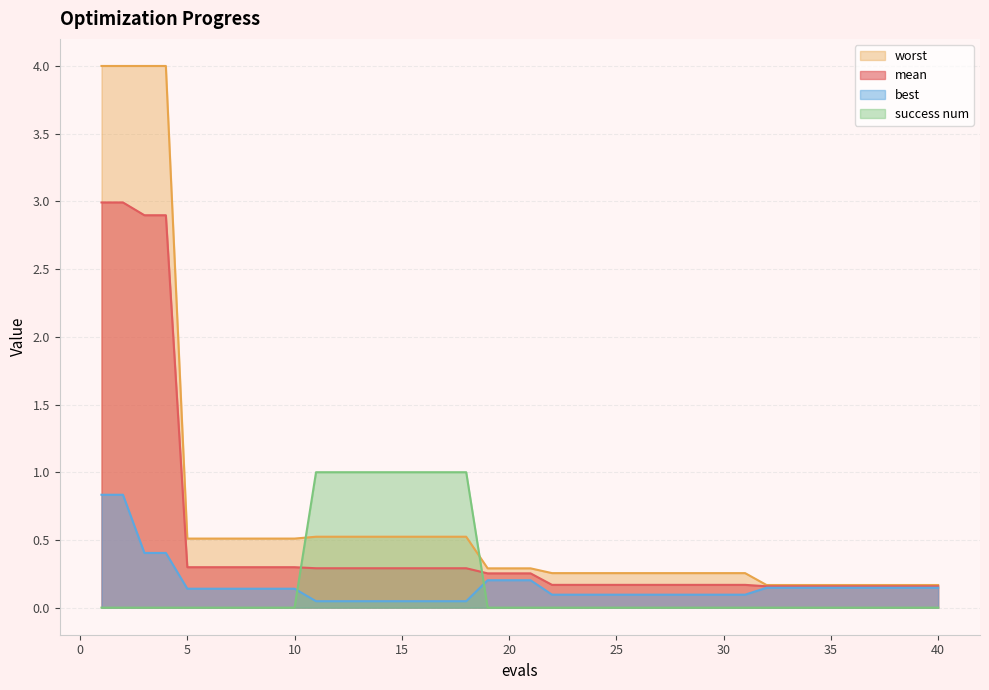

Is the value of worst at 24 greater than the value of mean at 16?

No